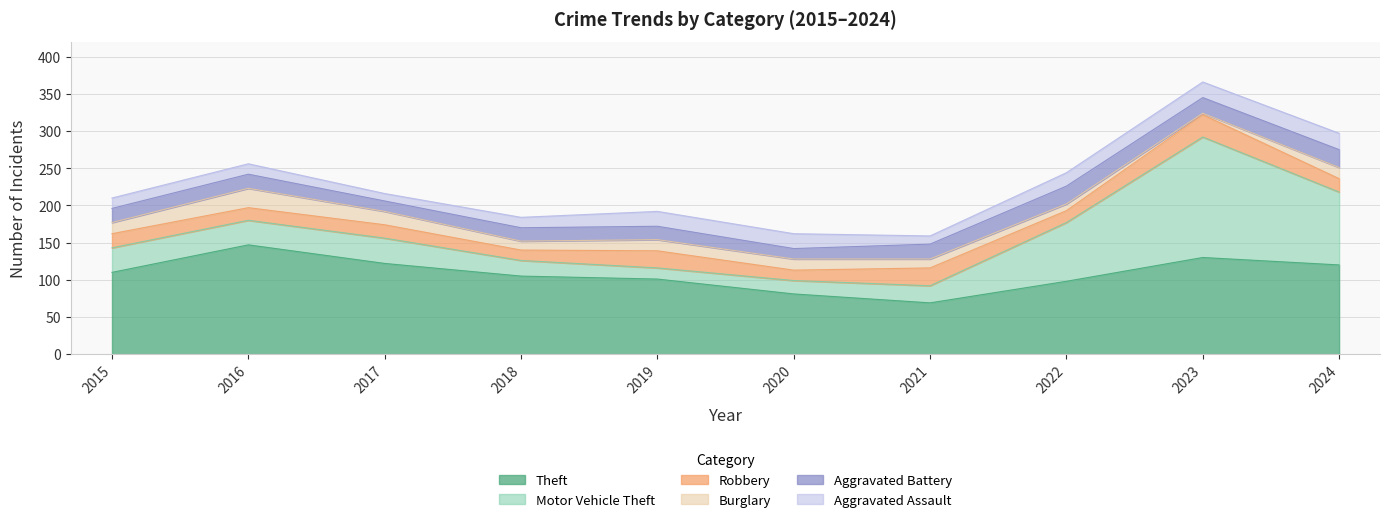

Which series ends up on top after the final intersection of Aggravated Assault and Robbery?

Aggravated Assault